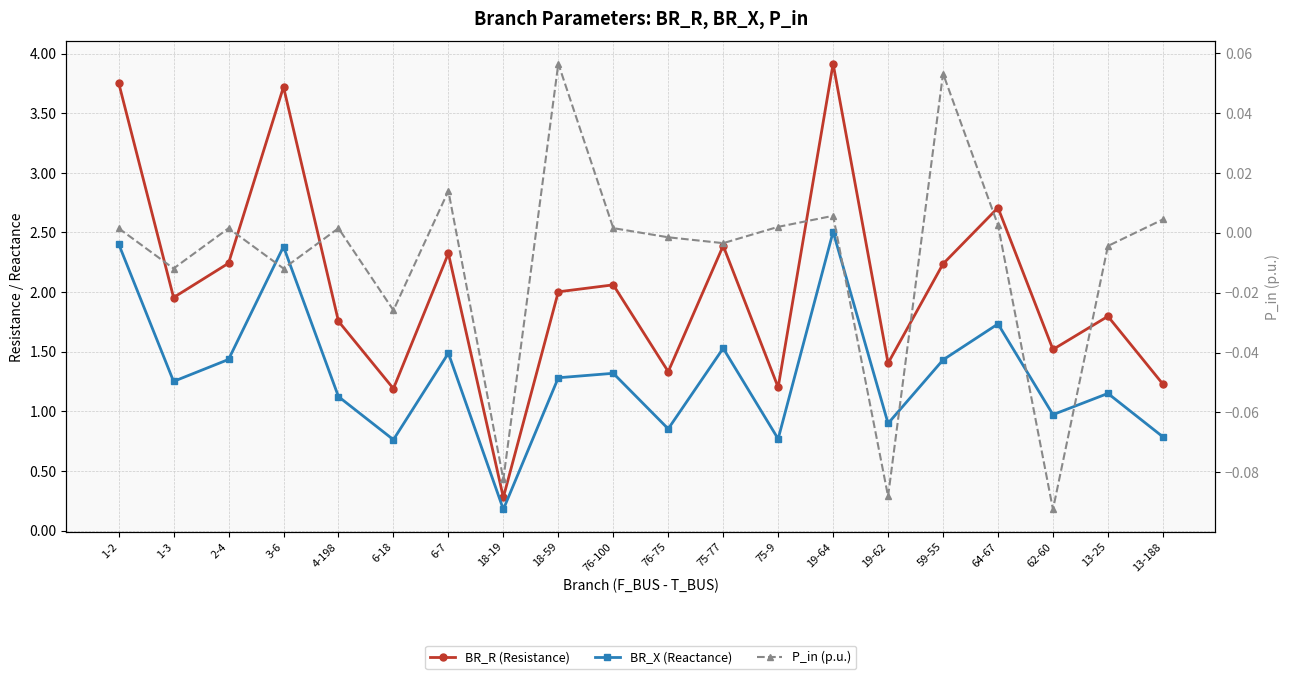

What is the sum of the P_in (p.u.) values at 75-77 and 62-60?

-0.1